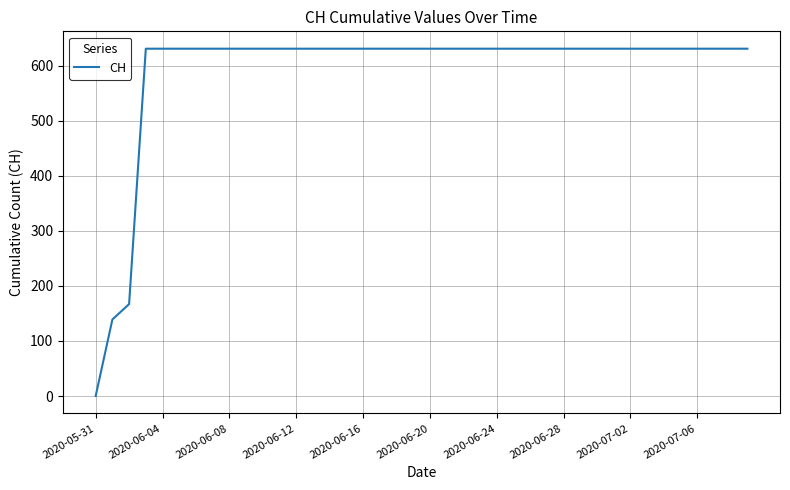

What is the value of the 30th point from the left?

631